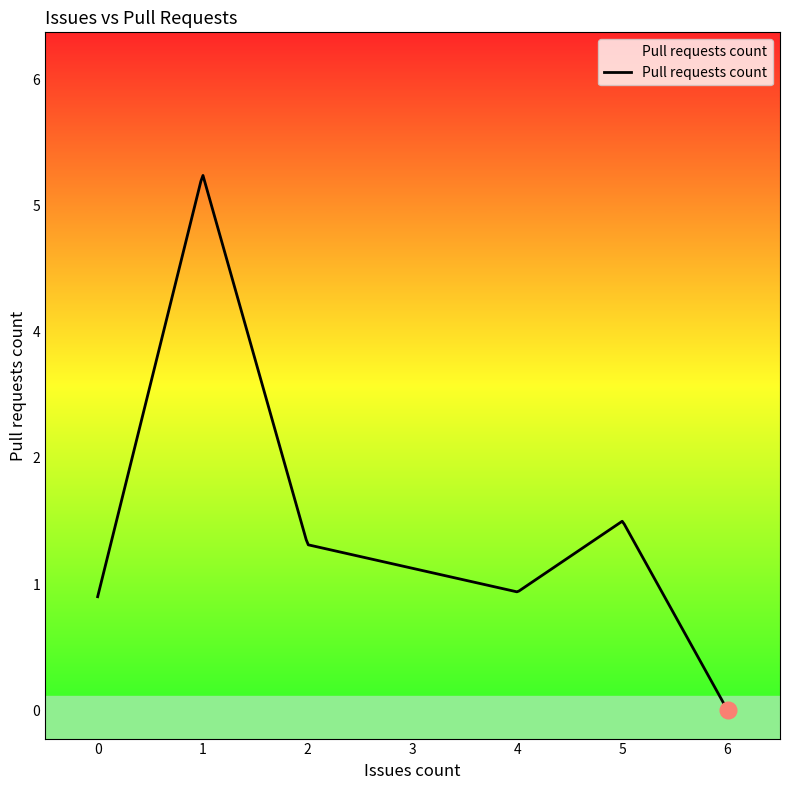

Does the chart have visible grid lines?

No